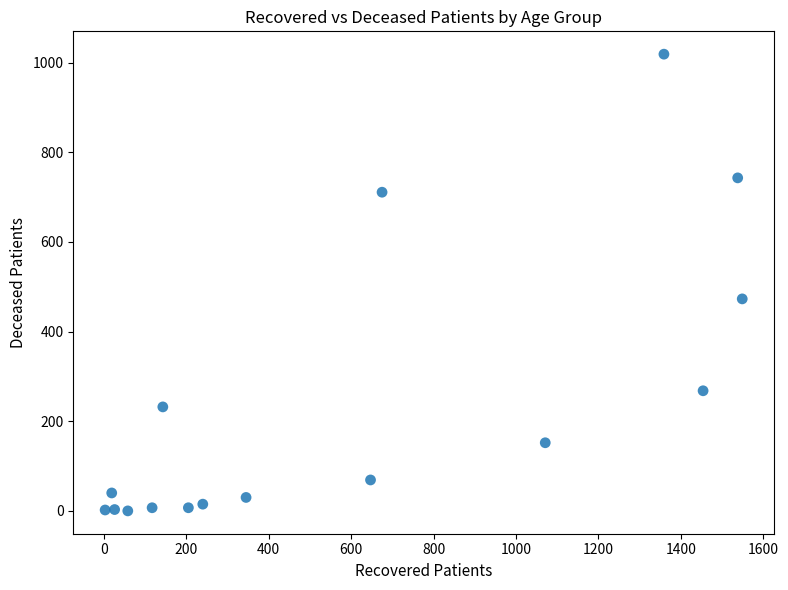

What is the range of Y values (max minus min)?

1019